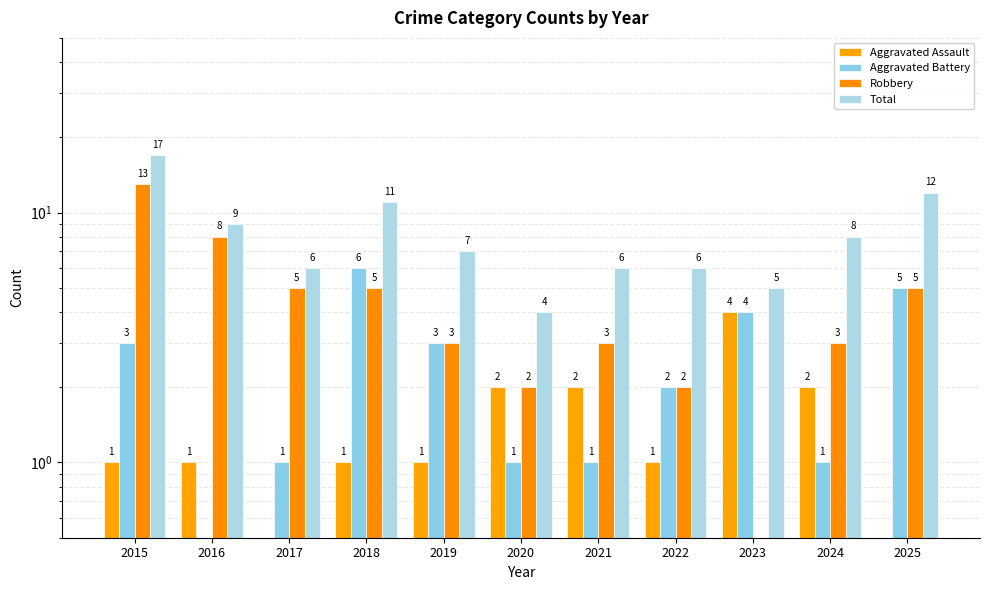

Is the value of Aggravated Assault at 2017 greater than the value of Aggravated Battery at 2025?

No